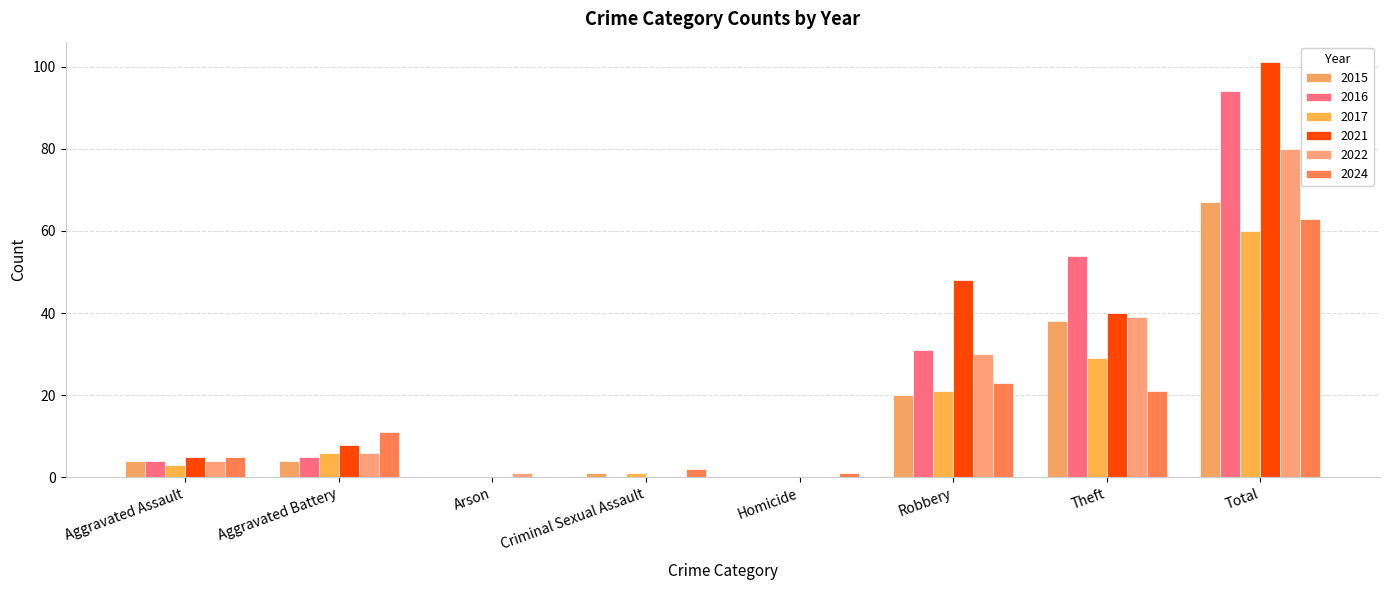

How many groups of bars are there?

8